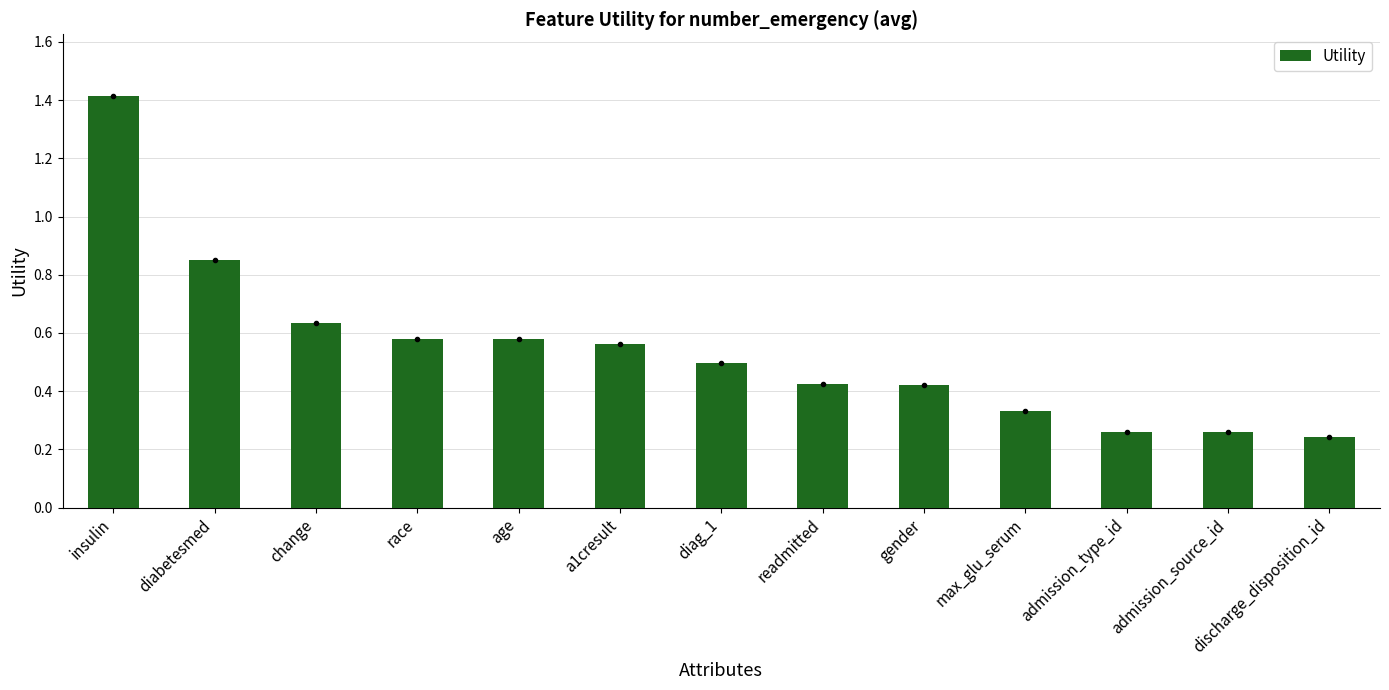

What position from the left is age?

5